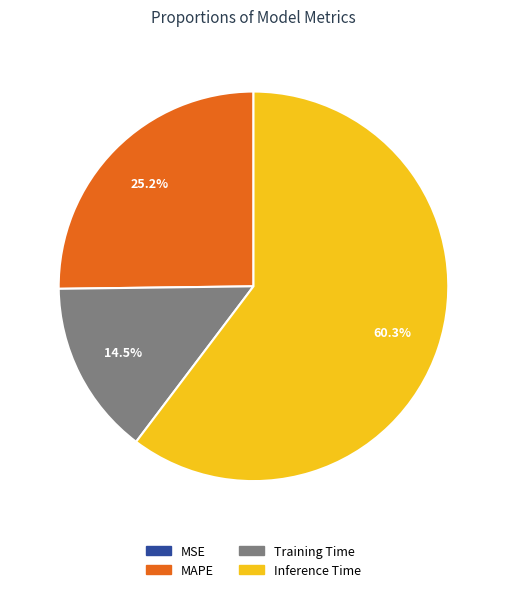

Which has a higher value, MAPE or Inference Time?

Inference Time